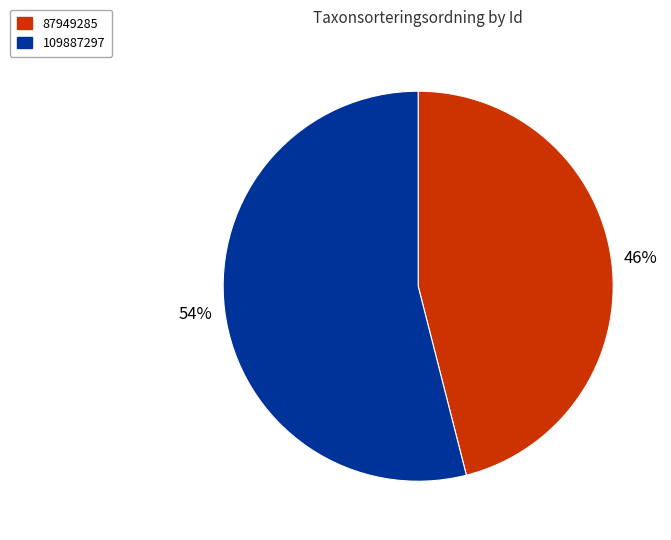

Count the number of slices in the pie.

2